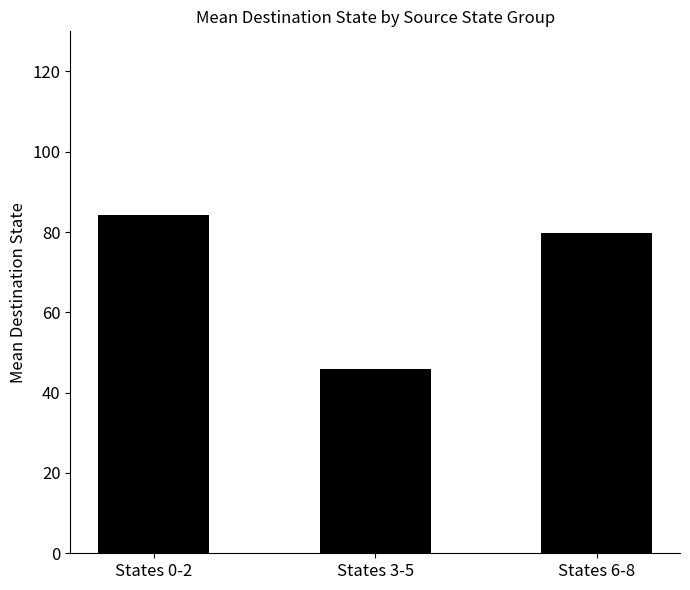

Which has a higher value, States 0-2 or States 3-5?

States 0-2